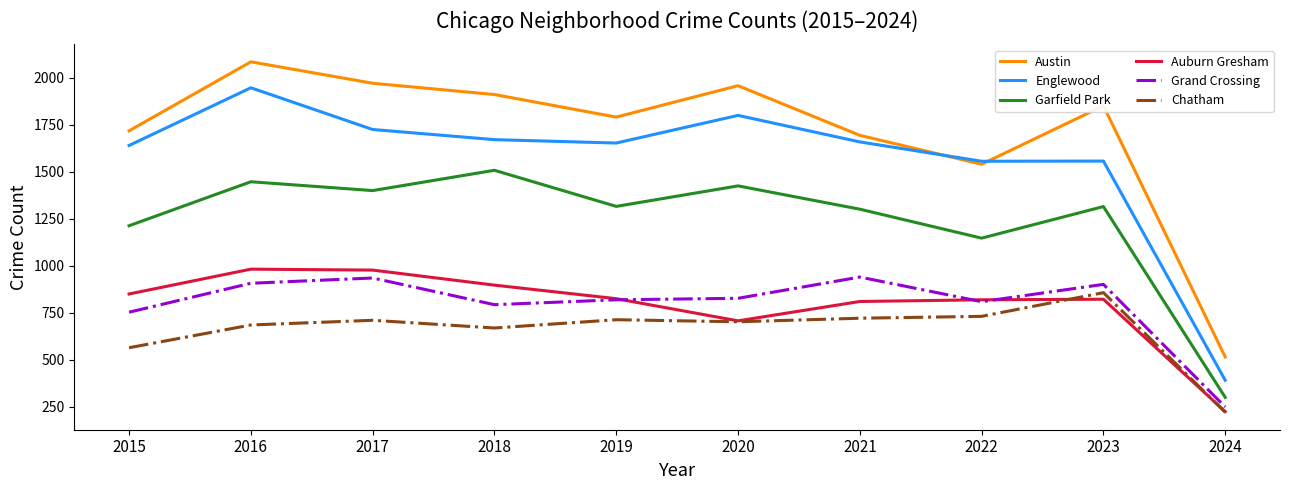

True or false: Auburn Gresham and Austin cross at least once.

False